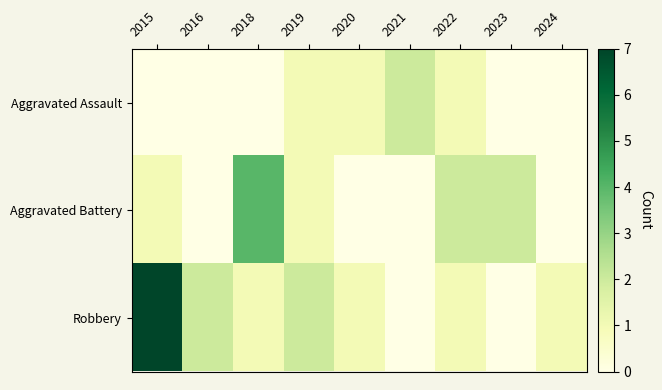

Reading right to left, what are all the values shown in this chart?

Aggravated Assault: 2024=0	2023=0	2022=1	2021=2	2020=1	2019=1	2018=0	2016=0	2015=0
Aggravated Battery: 2024=0	2023=2	2022=2	2021=0	2020=0	2019=1	2018=4	2016=0	2015=1
Robbery: 2024=1	2023=0	2022=1	2021=0	2020=1	2019=2	2018=1	2016=2	2015=7